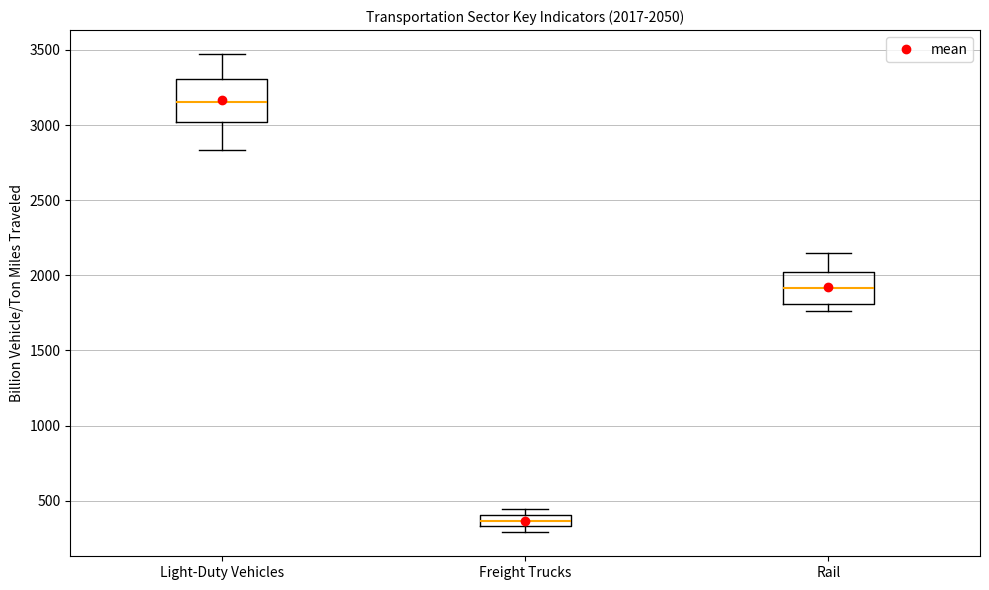

Which box is the tallest, from its lower edge to its upper edge?

Light-Duty Vehicles